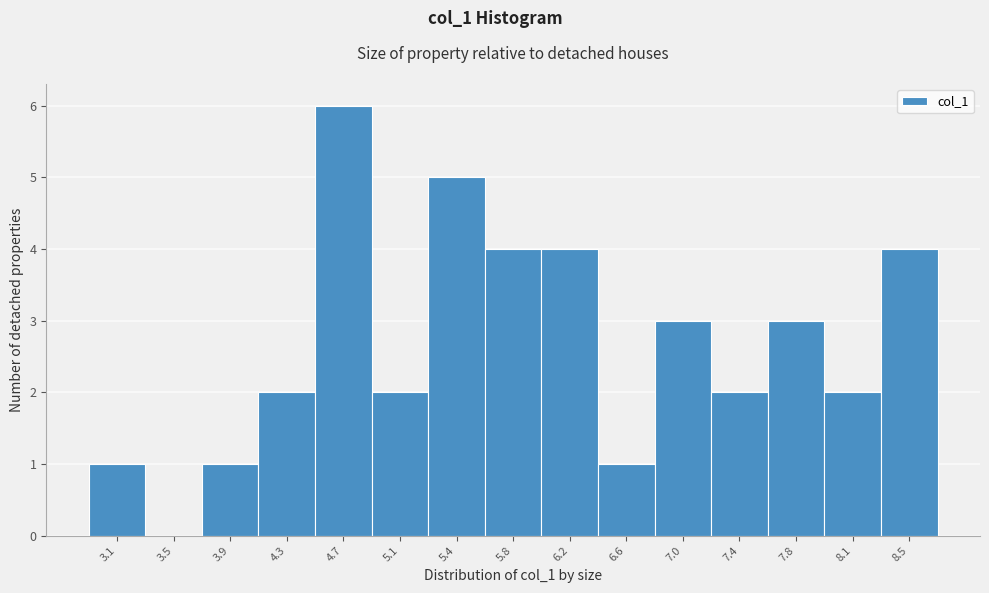

Reading right to left, extract all data points from this chart.

8.5=4	8.1=2	7.8=3	7.4=2	7.0=3	6.6=1	6.2=4	5.8=4	5.4=5	5.1=2	4.7=6	4.3=2	3.9=1	3.5=0	3.1=1